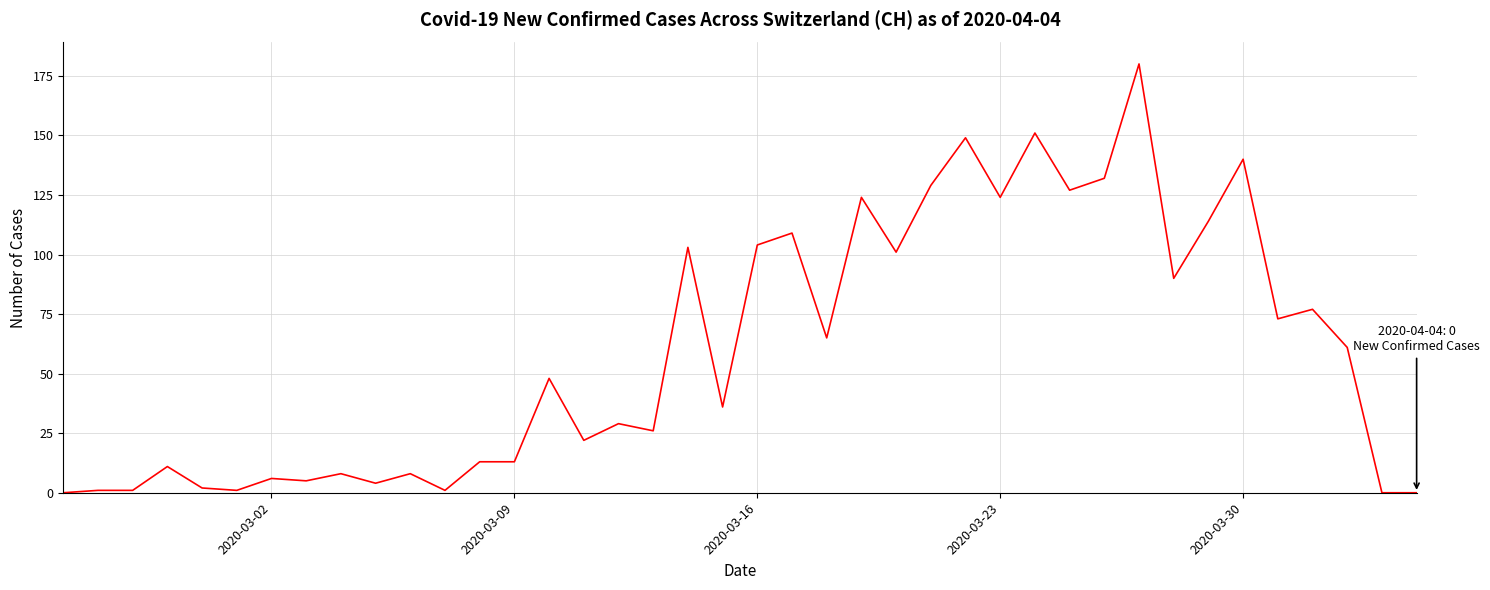

Reading left to right, transcribe all the data shown in this chart.

0	1	1	11	2	1	6	5	8	4	8	1	13	13	48	22	29	26	103	36	104	109	65	124	101	129	149	124	151	127	132	180	90	114	140	73	77	61	0	0